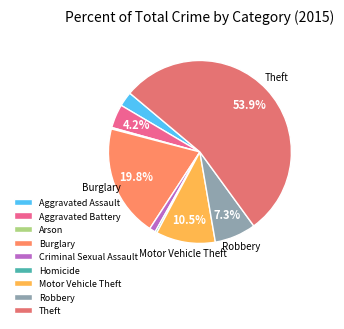

Rank the categories by value from lowest to highest.

Arson, Homicide, Criminal Sexual Assault, Aggravated Assault, Aggravated Battery, Robbery, Motor Vehicle Theft, Burglary, Theft